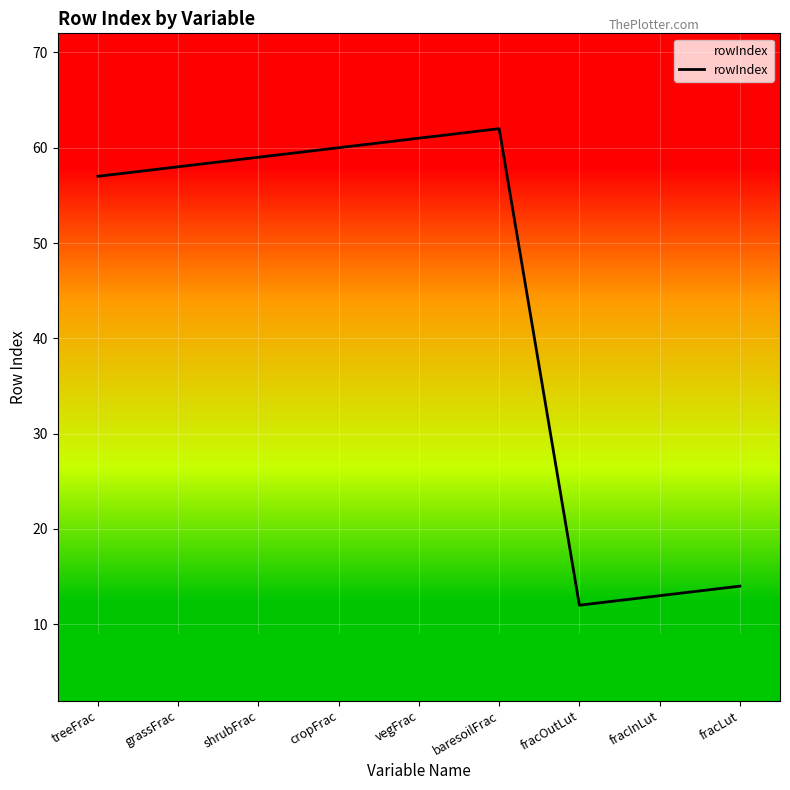

The chart shows a value of 94 at grassFrac. True or false?

False